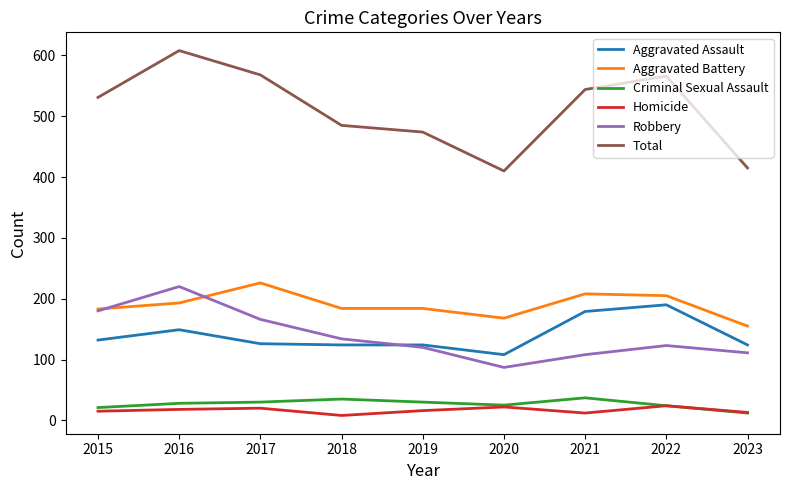

What is the difference between the highest and lowest values at 2019?

458